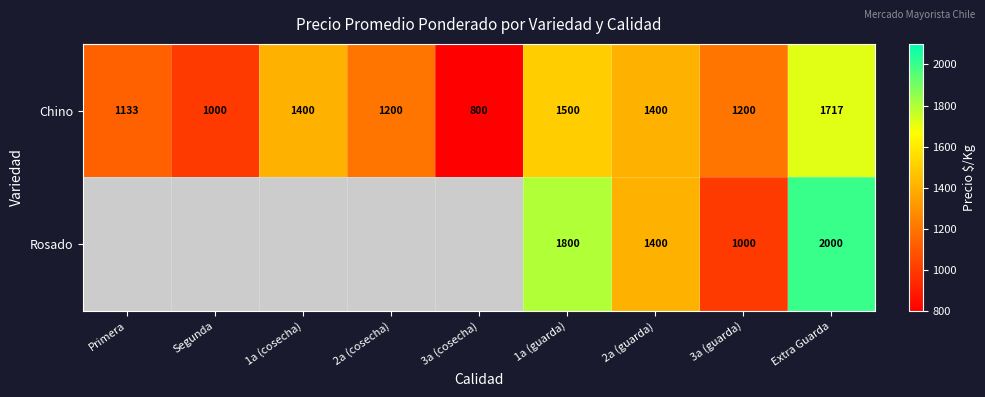

How many distinct data groups are displayed?

2